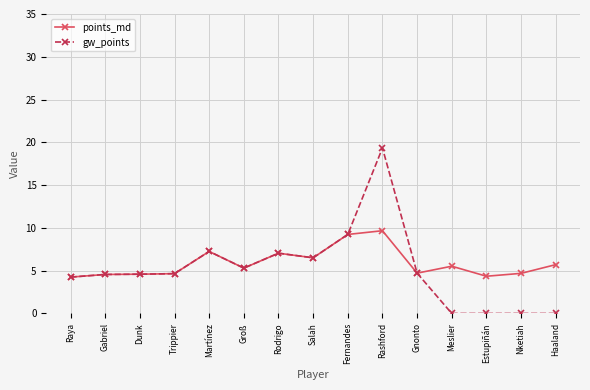

What is the difference between the gw_points values at Haaland and Salah?

6.5